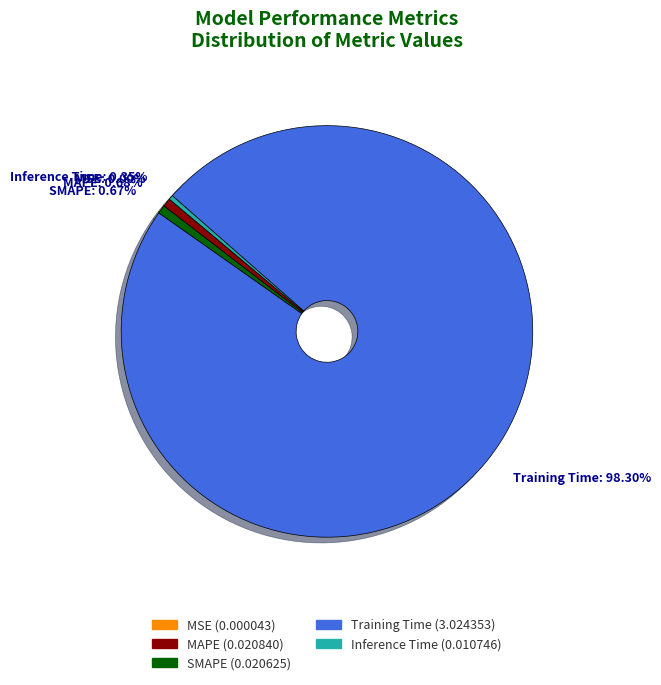

Does MAPE account for over 50% of the chart?

No